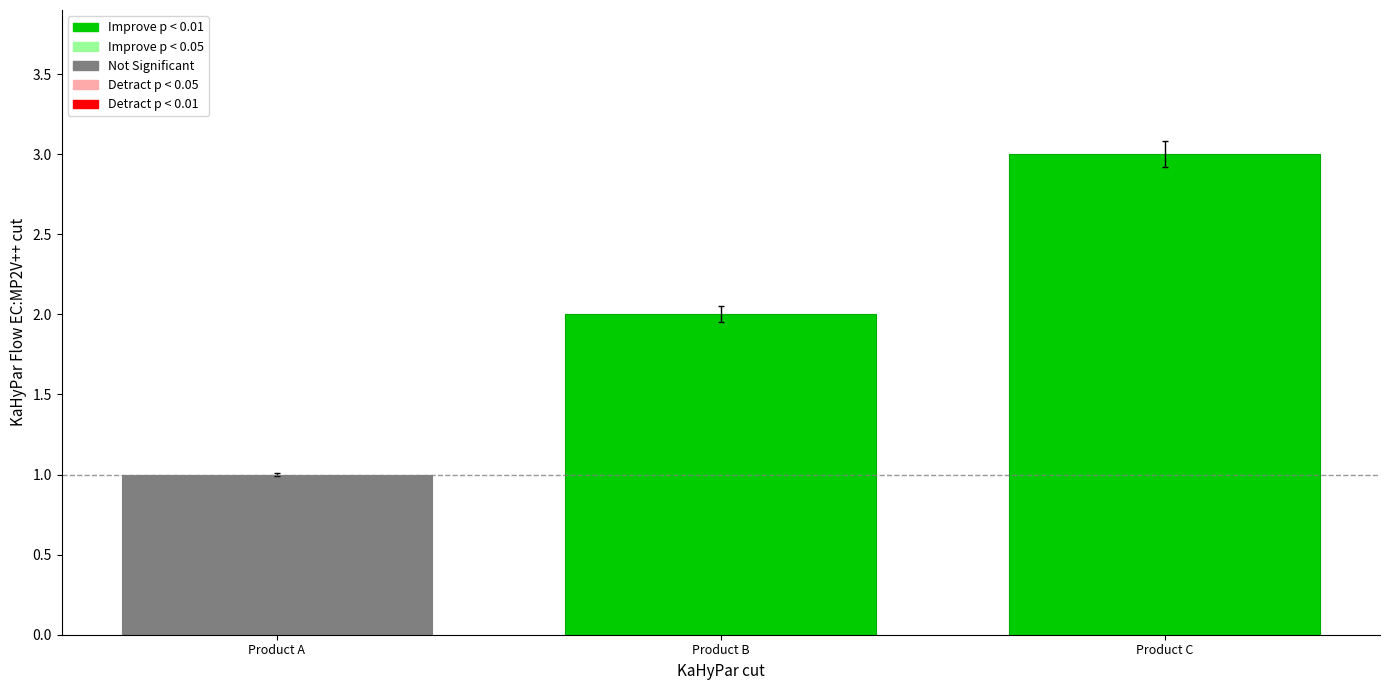

Rank the categories by value from lowest to highest.

Product A, Product B, Product C